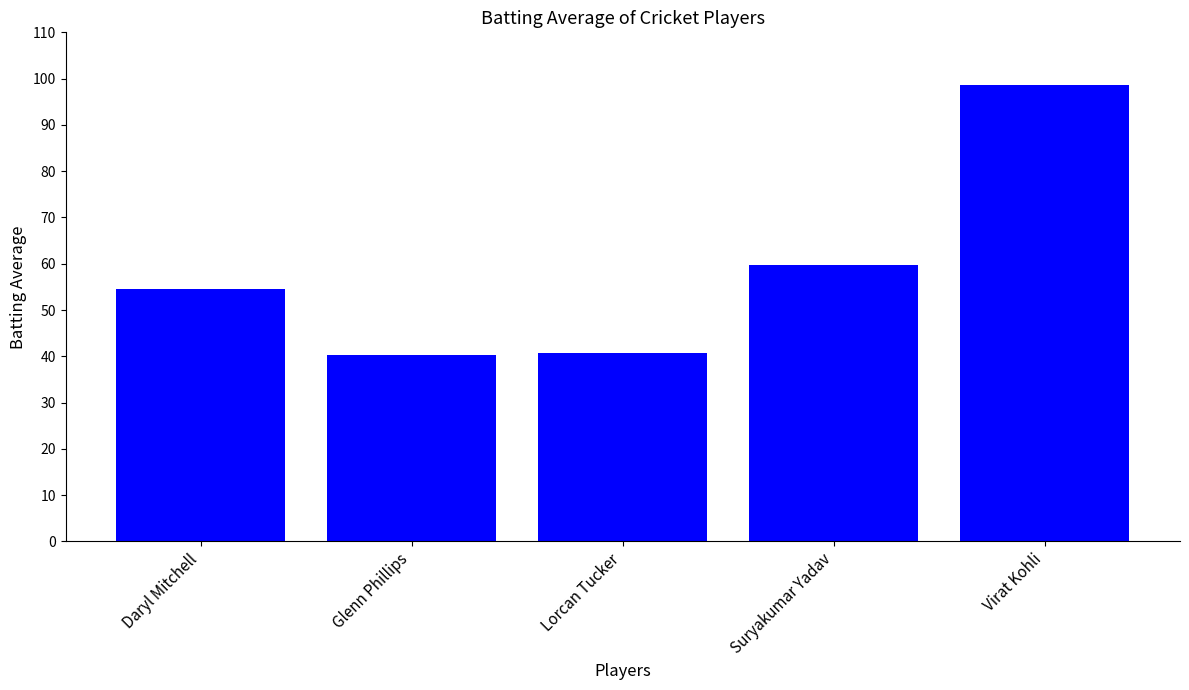

What is the difference between the values at Lorcan Tucker and Virat Kohli?

57.9